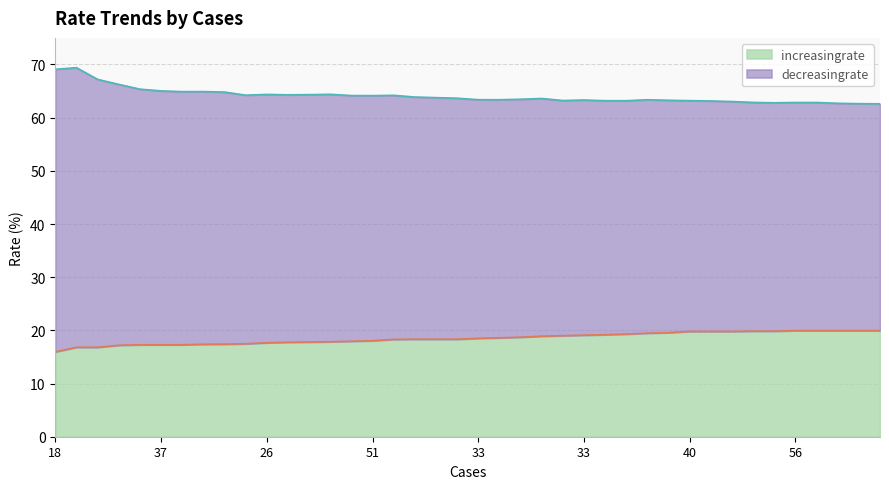

Is it true that the value at 19 is 31.5?

False